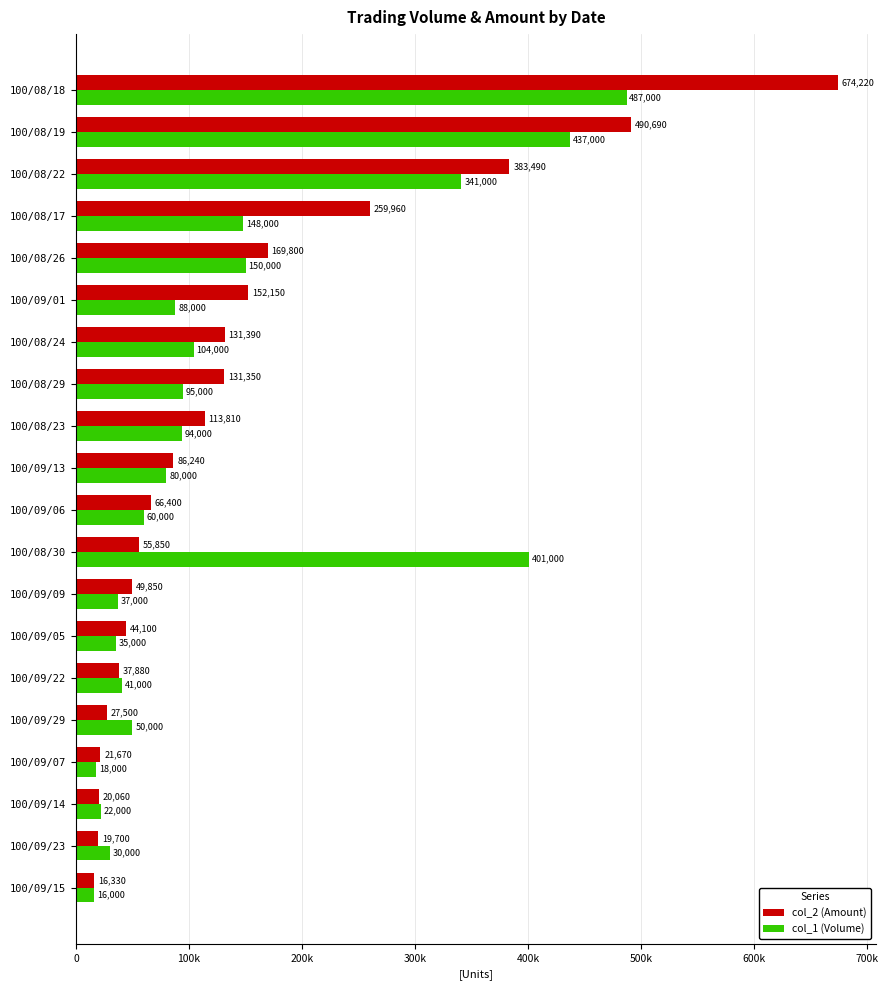

Which category has the lowest value across all series?

100/09/15